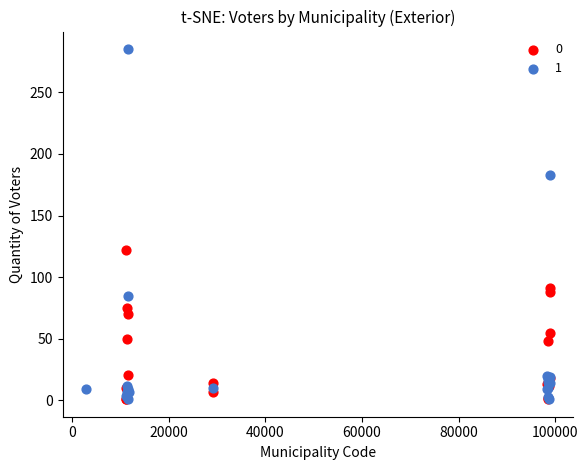

What are all the series names shown in the legend?

0, 1